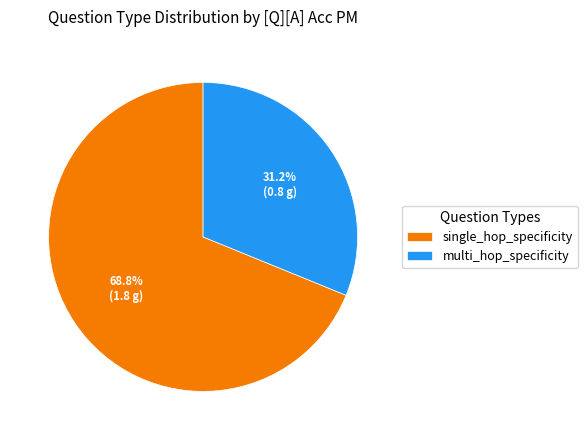

How many segments does this pie chart have?

2